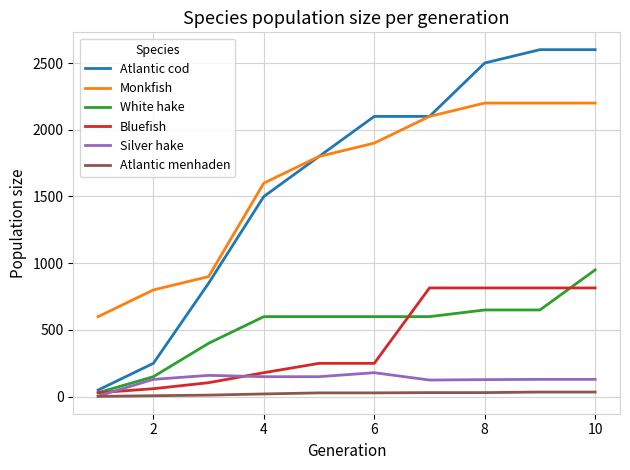

True or false: Atlantic menhaden and Monkfish intersect in this chart.

False